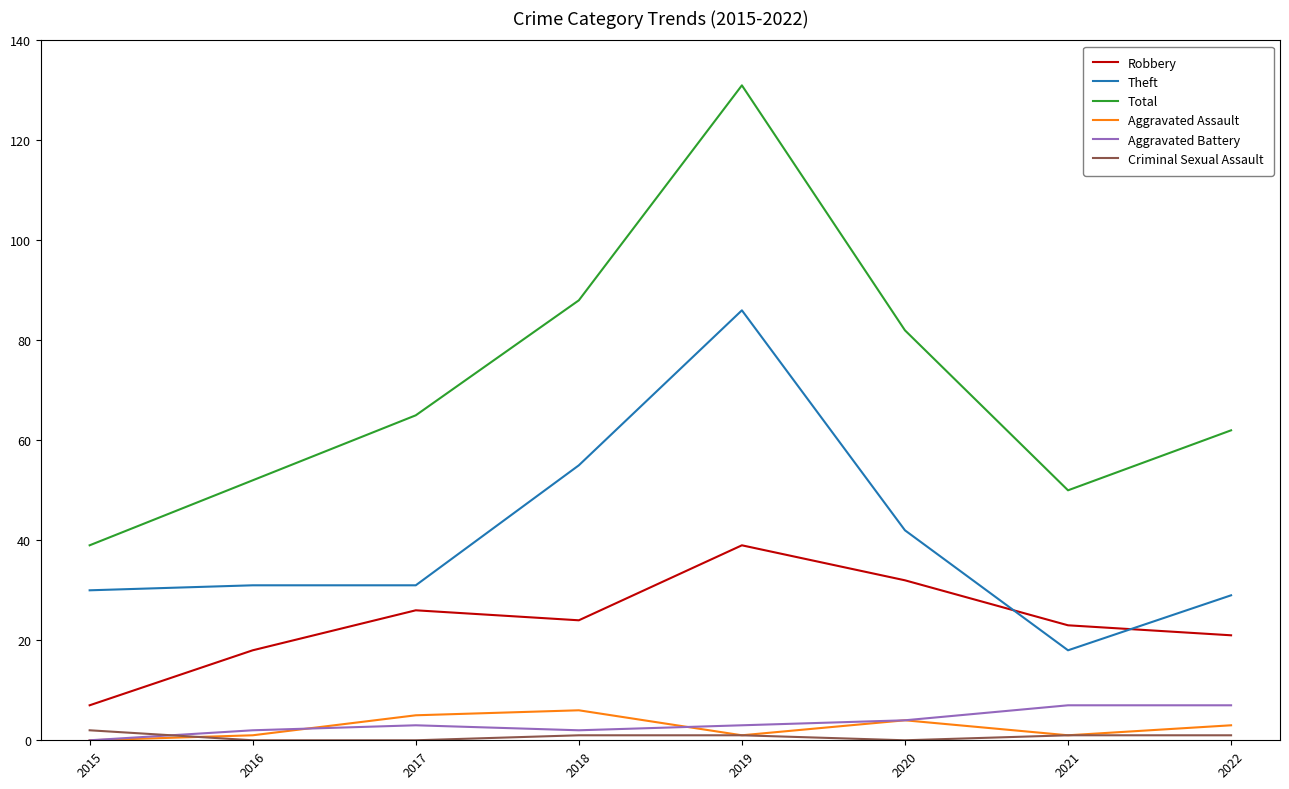

Reading left to right, list all the values displayed in this chart.

Robbery: 2015=7	2016=18	2017=26	2018=24	2019=39	2020=32	2021=23	2022=21
Theft: 2015=30	2016=31	2017=31	2018=55	2019=86	2020=42	2021=18	2022=29
Total: 2015=39	2016=52	2017=65	2018=88	2019=131	2020=82	2021=50	2022=62
Aggravated Assault: 2015=0	2016=1	2017=5	2018=6	2019=1	2020=4	2021=1	2022=3
Aggravated Battery: 2015=0	2016=2	2017=3	2018=2	2019=3	2020=4	2021=7	2022=7
Criminal Sexual Assault: 2015=2	2016=0	2017=0	2018=1	2019=1	2020=0	2021=1	2022=1